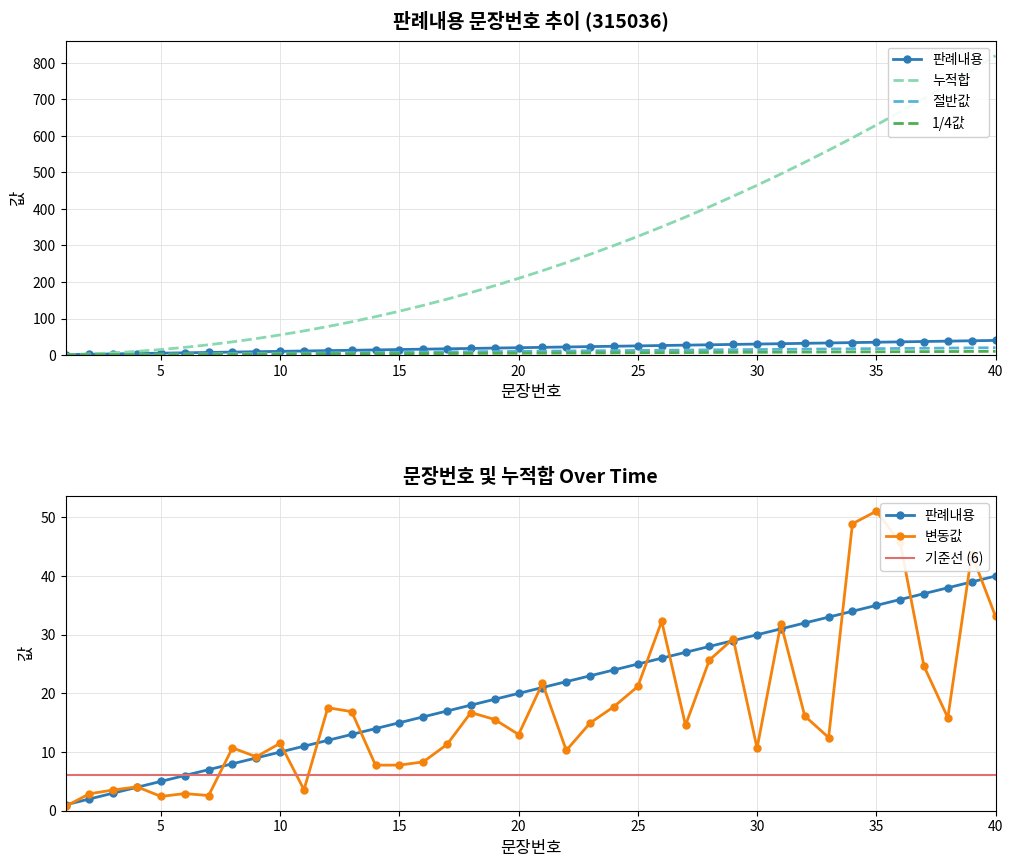

What is the sum of the 판례내용_문장번호 values at 5 and 28?

33